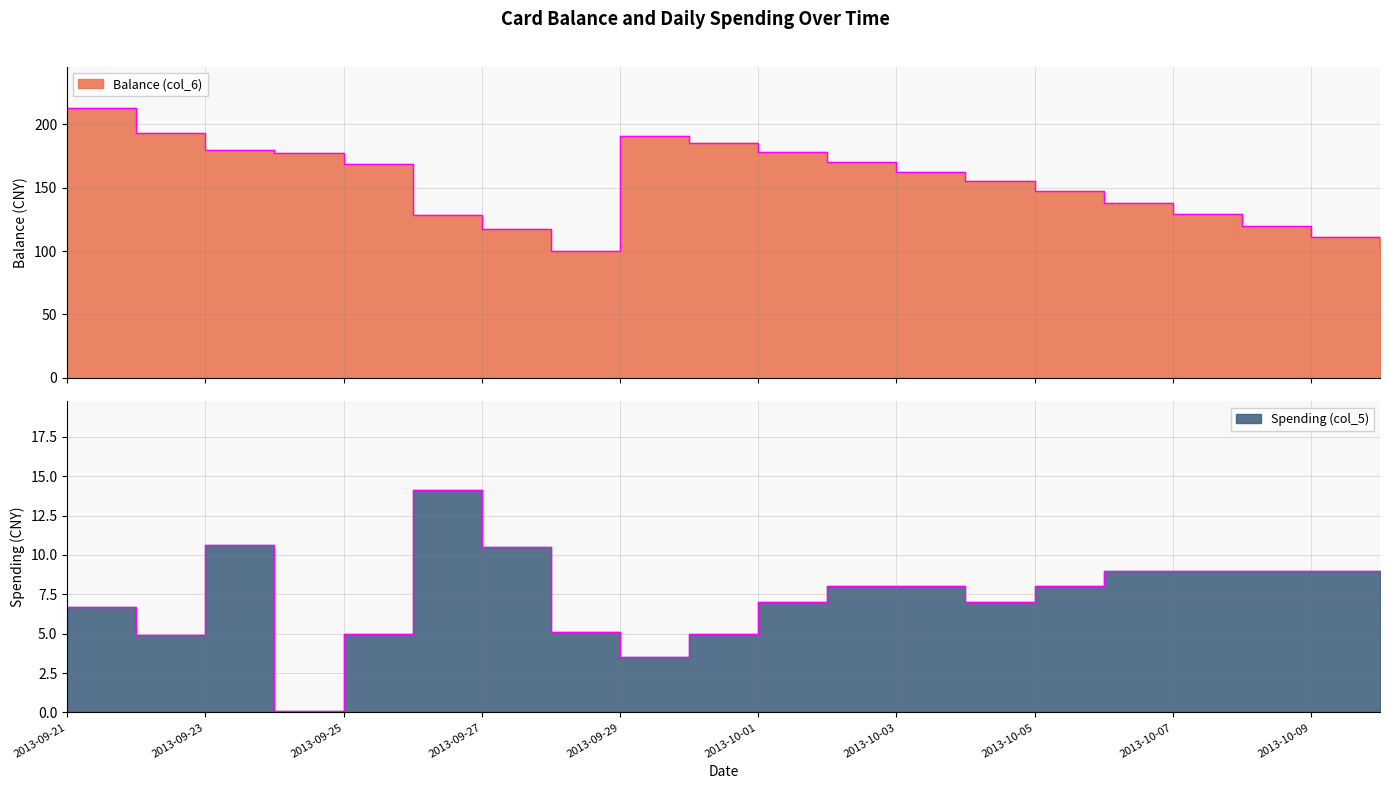

What is the sum of all Balance (col_6) values?

3065.3